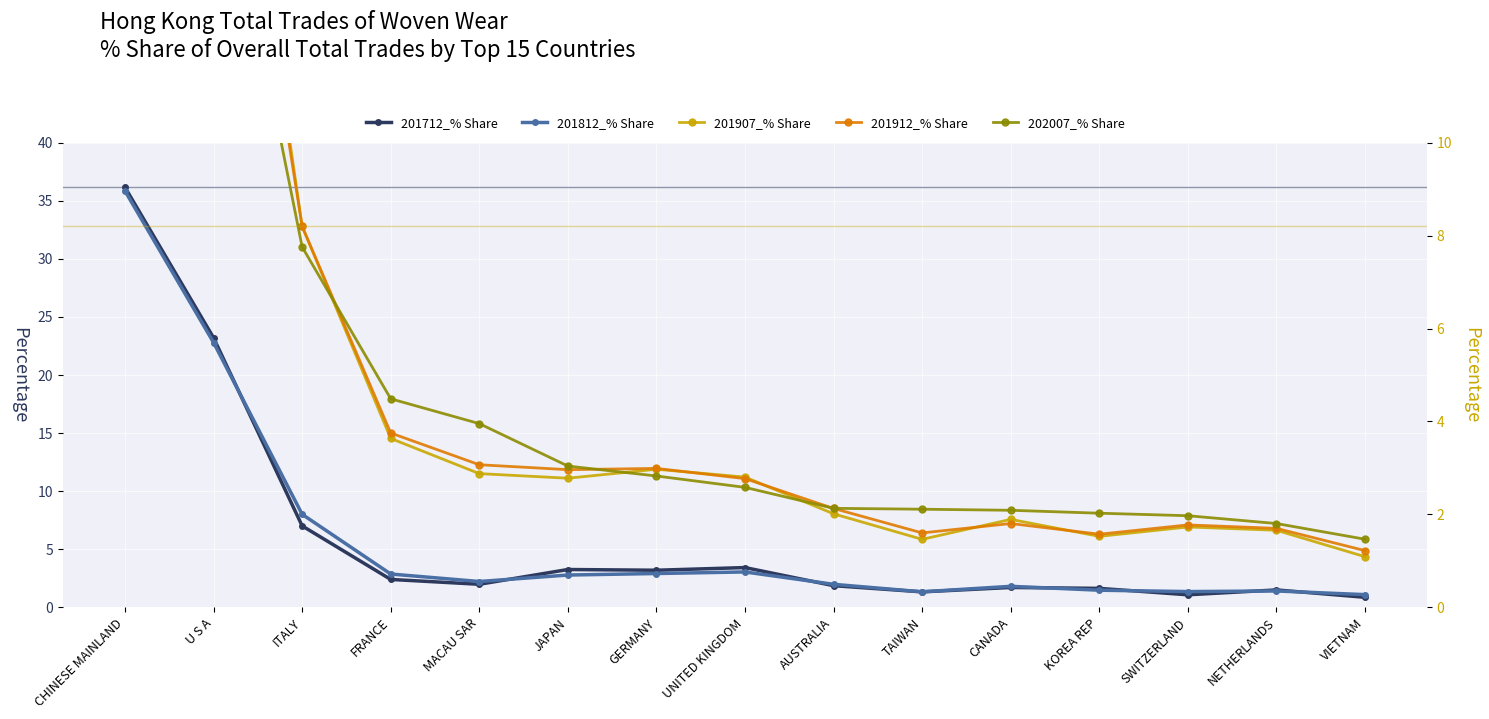

Reading left to right, transcribe all the data shown in this chart.

201712_% Share: 36.2	23.2	7.0	2.4	2.0	3.3	3.2	3.4	1.9	1.3	1.7	1.6	1.1	1.5	0.9
201812_% Share: 35.8	22.8	8.0	2.9	2.2	2.8	2.9	3.0	2.0	1.3	1.8	1.5	1.4	1.4	1.1
201907_% Share: 34.4	21.4	8.2	3.6	2.9	2.8	3.0	2.8	2.0	1.5	1.9	1.5	1.7	1.7	1.1
201912_% Share: 34.6	20.3	8.2	3.8	3.1	3.0	3.0	2.8	2.1	1.6	1.8	1.6	1.8	1.7	1.2
202007_% Share: 33.8	17.3	7.8	4.5	4.0	3.0	2.8	2.6	2.1	2.1	2.1	2.0	2.0	1.8	1.5